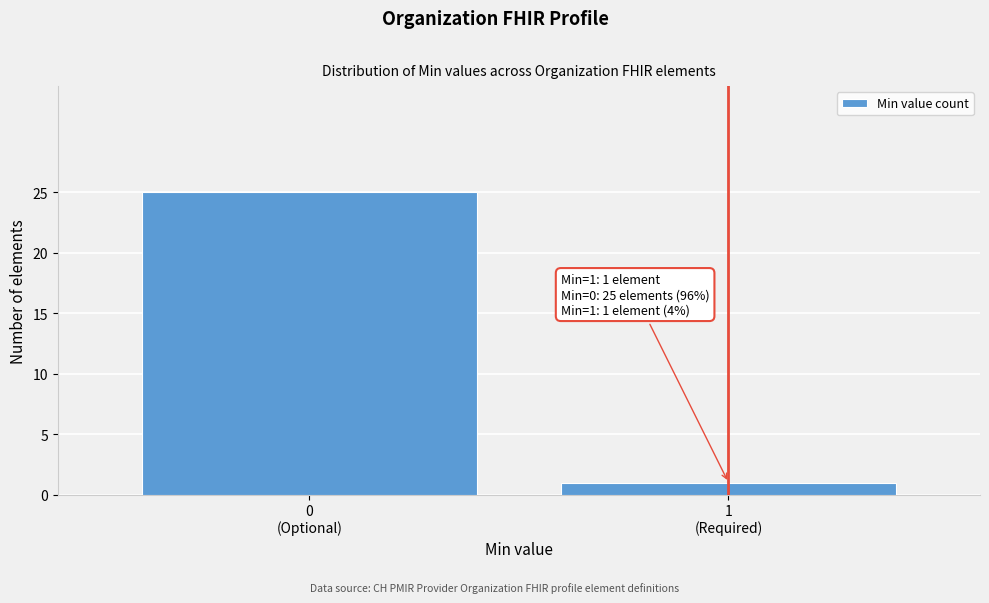

Reading left to right, transcribe all the data shown in this chart.

25	1